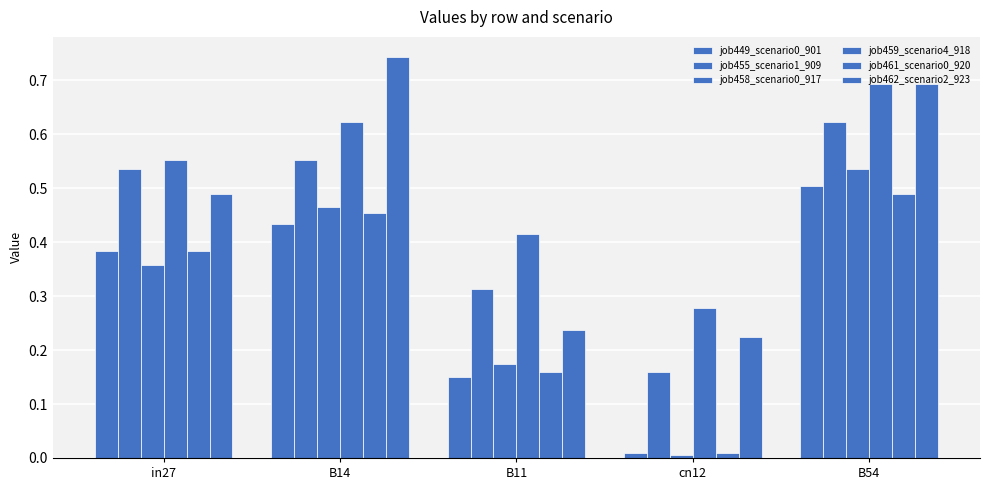

Read the job461_scenario0_920 value at B11.

0.2